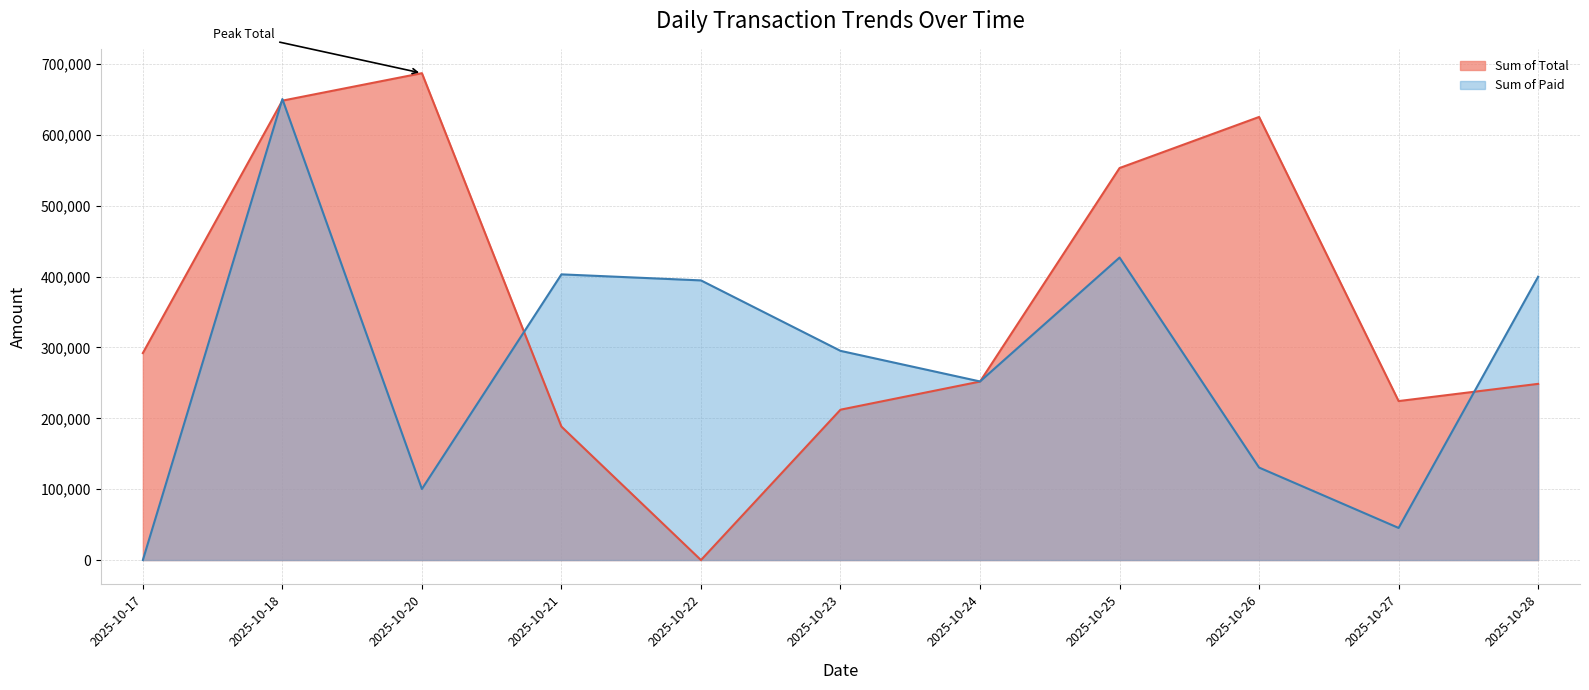

Between 2025-10-24 and 2025-10-25, which series saw the biggest shift?

Sum of Total